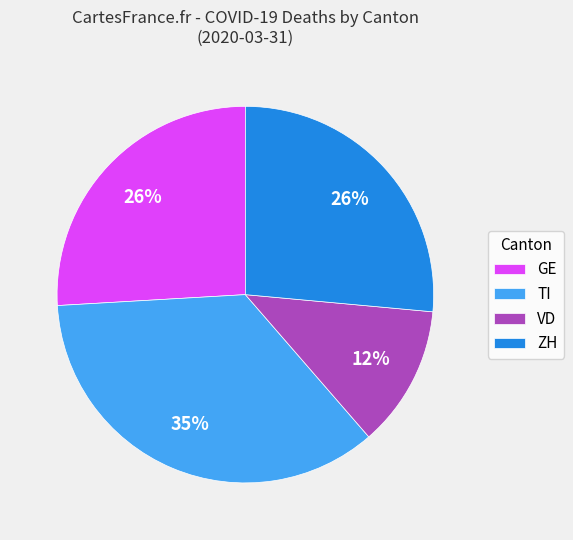

Between ZH and VD, which is larger?

ZH